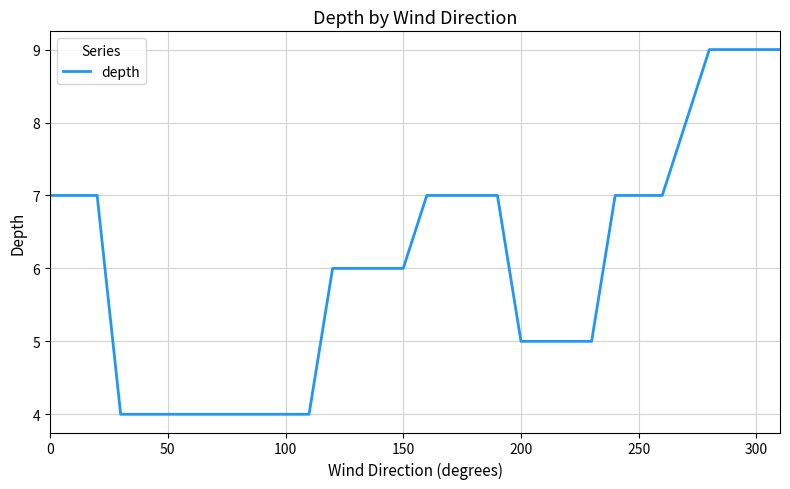

What is the difference between the maximum and second lowest values?

5